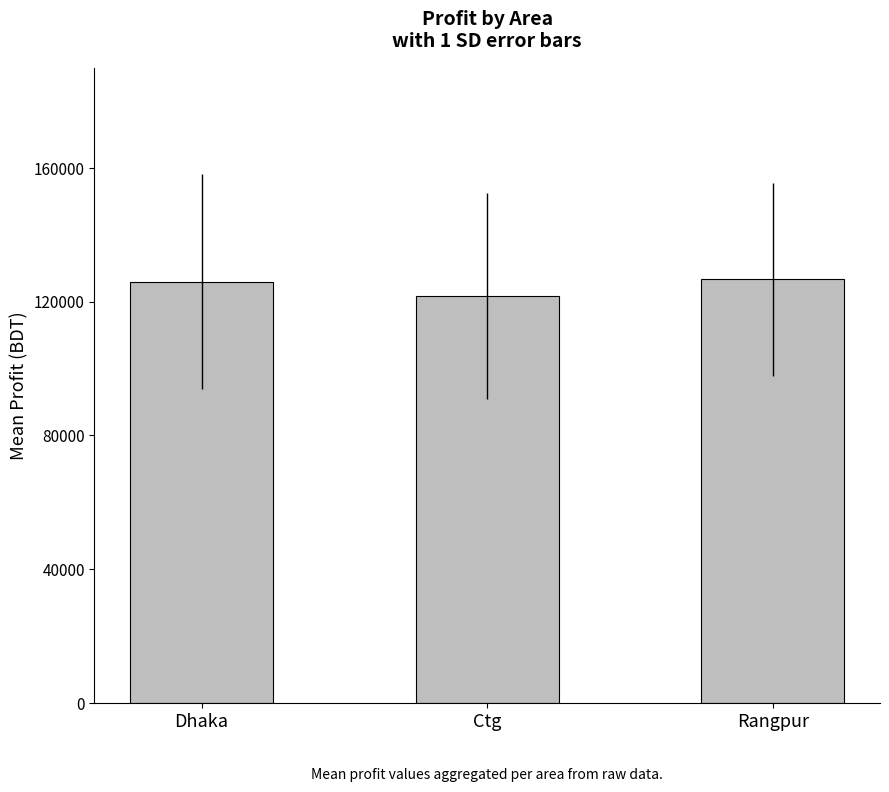

True or false: the data shows 211500.2 at Ctg.

False